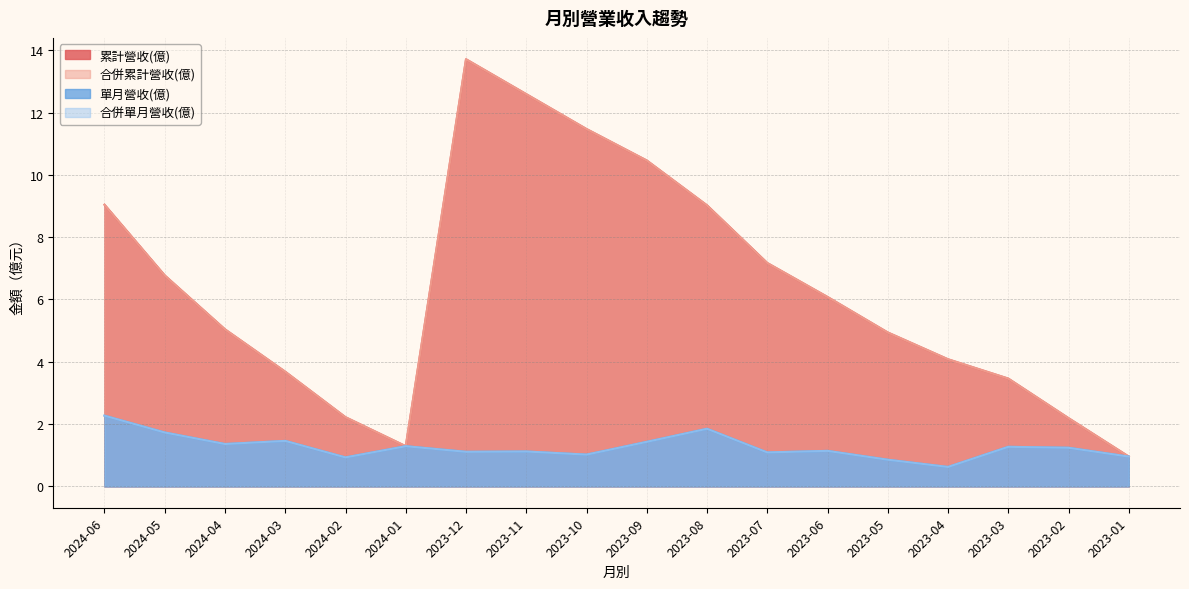

How many data points in 合併累計營收(億) are above 6?

9